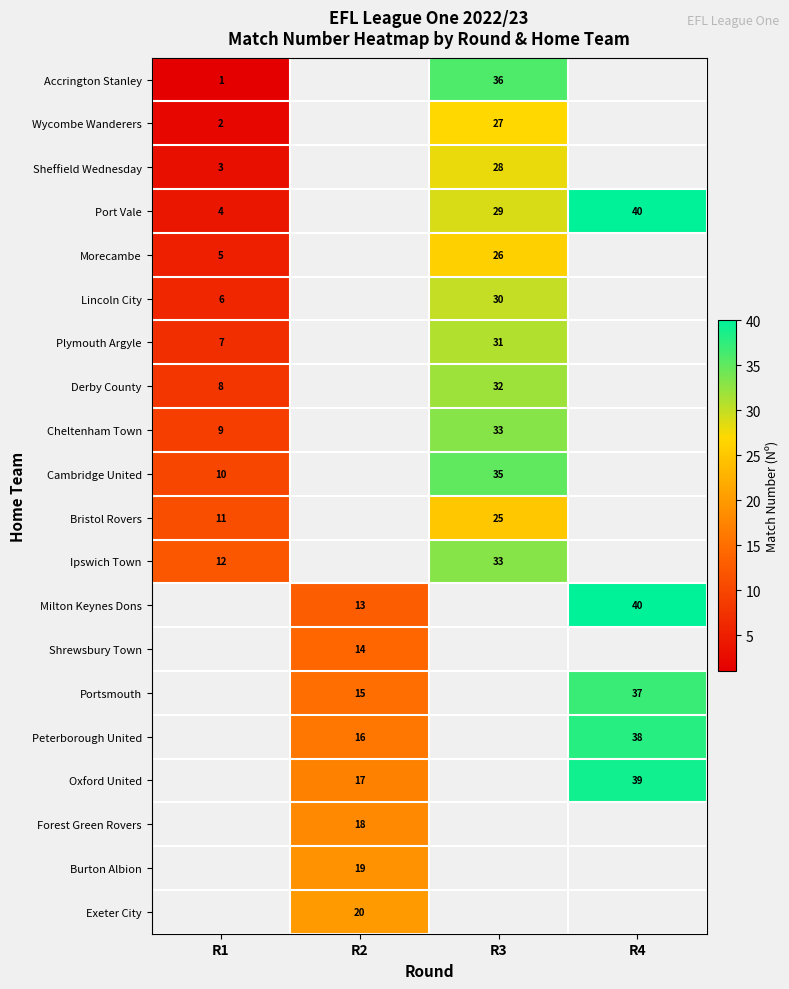

Is it true that Wycombe Wanderers equals 27 at R3?

True